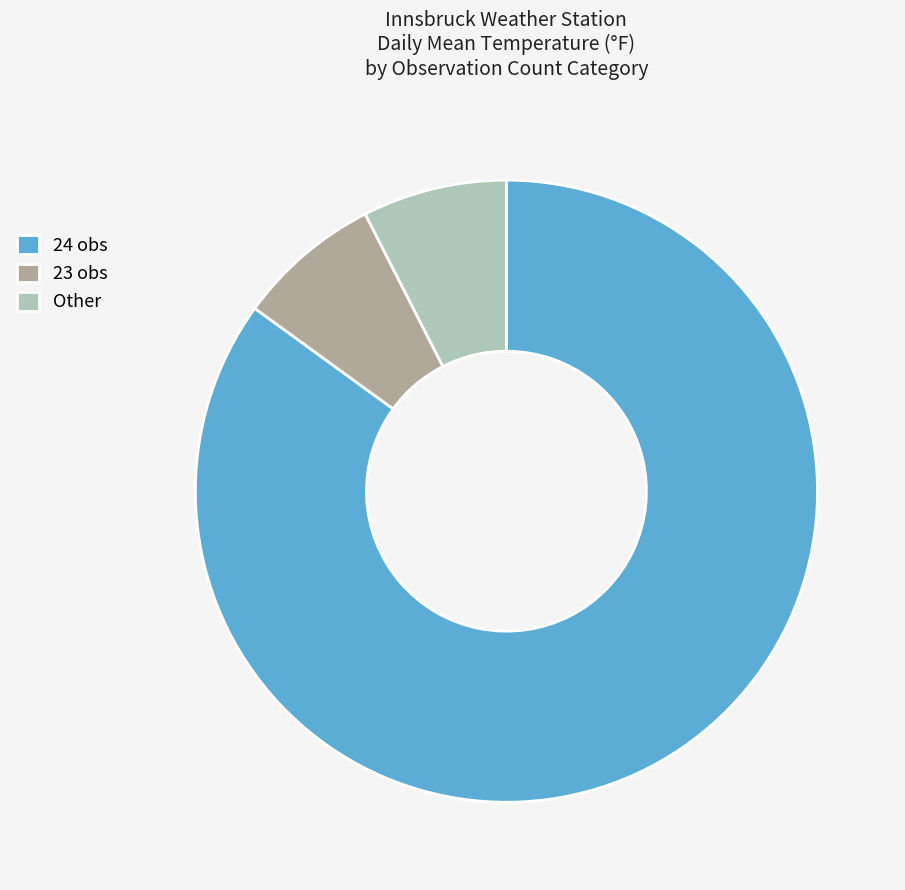

Which category accounts for the majority?

24 obs